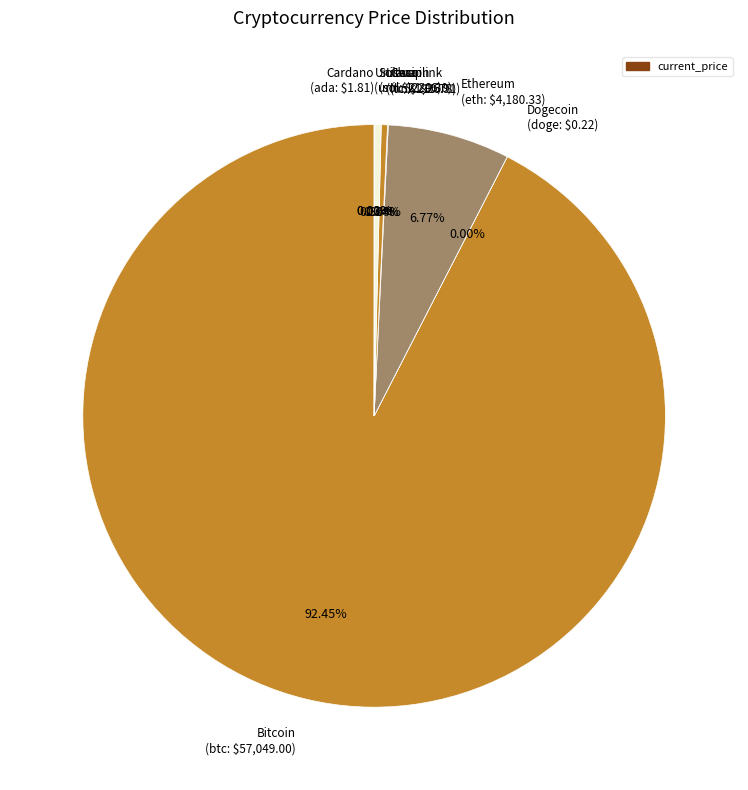

Does Bitcoin (btc: $57,049.00) account for over 50% of the chart?

Yes